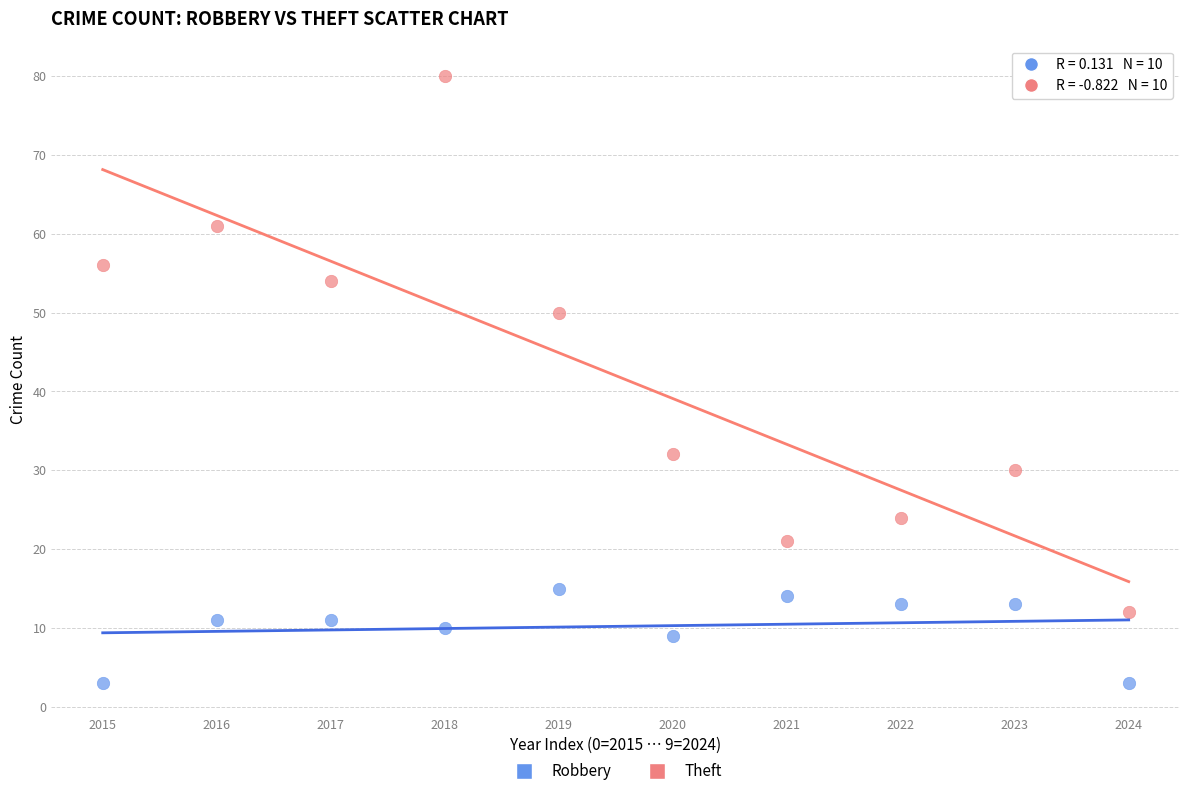

Which series reaches the maximum Y coordinate?

Theft